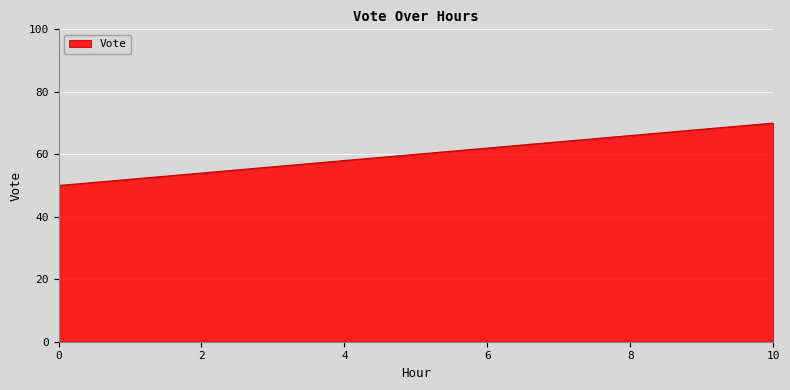

What is the maximum value shown in the chart?

70